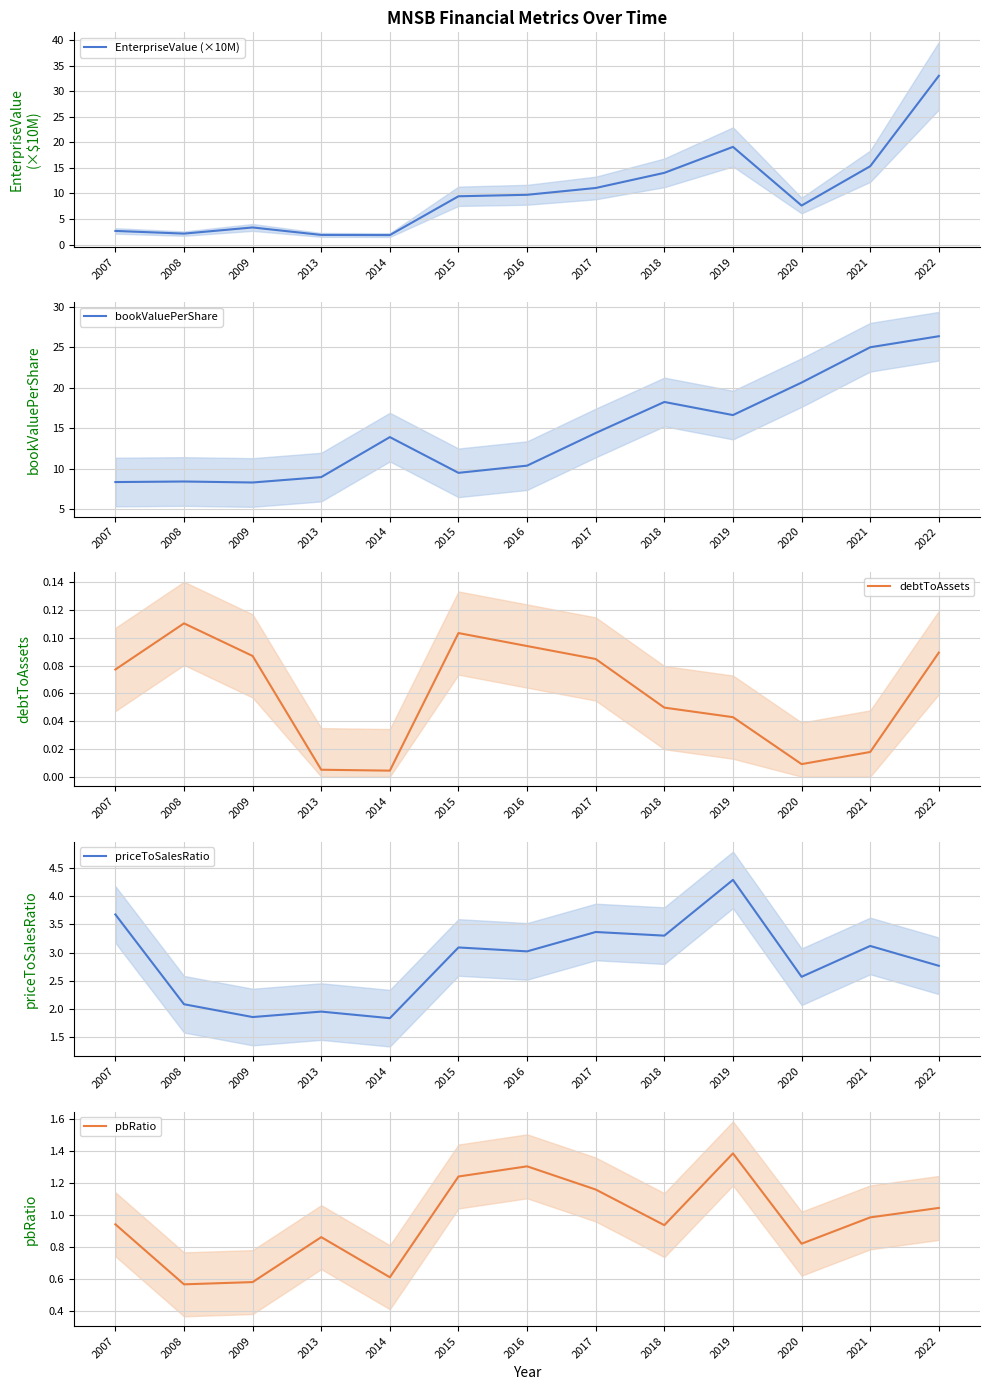

Reading left to right, transcribe all the data shown in this chart.

EnterpriseValue (×10M): 2.7	2.1	3.3	1.9	1.9	9.5	9.7	11.1	14.0	19.1	7.6	15.3	33.0
bookValuePerShare: 8.3	8.4	8.3	9.0	13.9	9.5	10.4	14.4	18.2	16.6	20.6	25.0	26.3
debtToAssets: 0.1	0.1	0.1	0.0	0.0	0.1	0.1	0.1	0.0	0.0	0.0	0.0	0.1
priceToSalesRatio: 3.7	2.1	1.9	2.0	1.8	3.1	3.0	3.4	3.3	4.3	2.6	3.1	2.8
pbRatio: 0.9	0.6	0.6	0.9	0.6	1.2	1.3	1.2	0.9	1.4	0.8	1.0	1.0